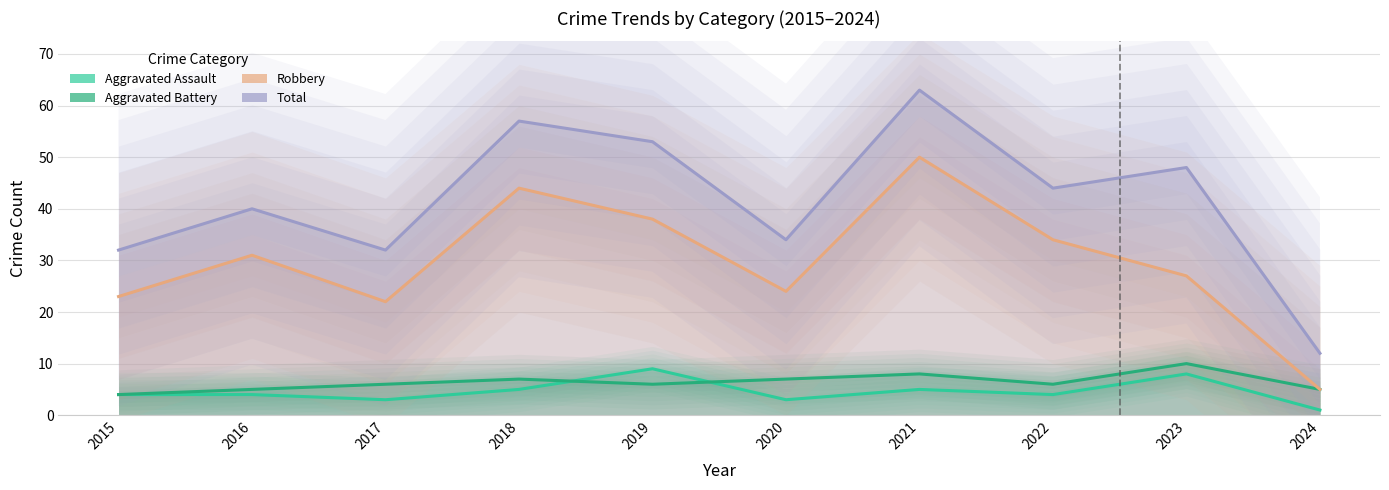

Reading left to right, list all the values displayed in this chart.

Aggravated Assault: 2015=4	2016=4	2017=3	2018=5	2019=9	2020=3	2021=5	2022=4	2023=8	2024=1
Aggravated Battery: 2015=4	2016=5	2017=6	2018=7	2019=6	2020=7	2021=8	2022=6	2023=10	2024=5
Robbery: 2015=23	2016=31	2017=22	2018=44	2019=38	2020=24	2021=50	2022=34	2023=27	2024=5
Total: 2015=32	2016=40	2017=32	2018=57	2019=53	2020=34	2021=63	2022=44	2023=48	2024=12